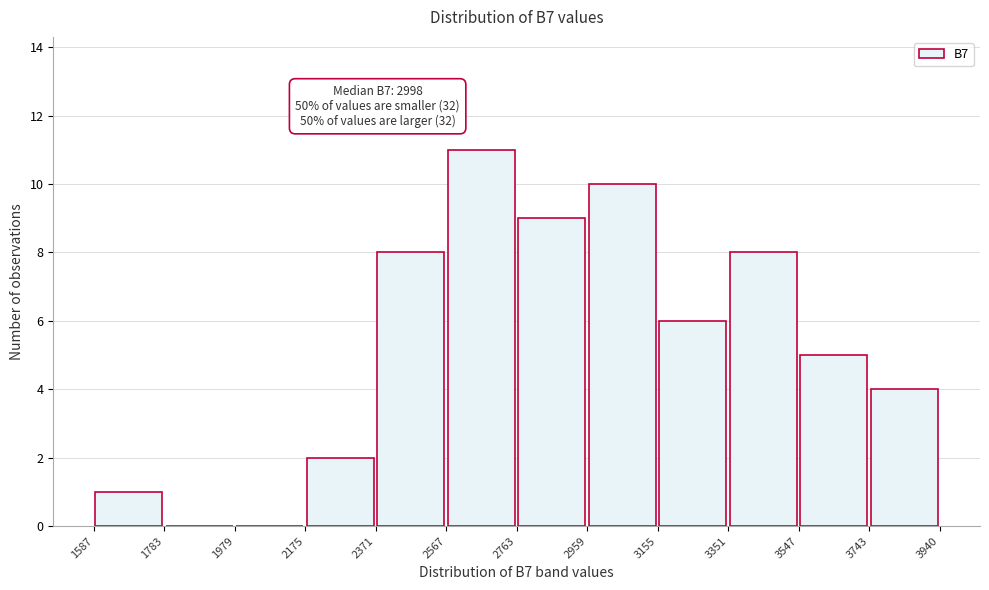

Over which range of the x-axis is the bar tallest?

2567 to 2763